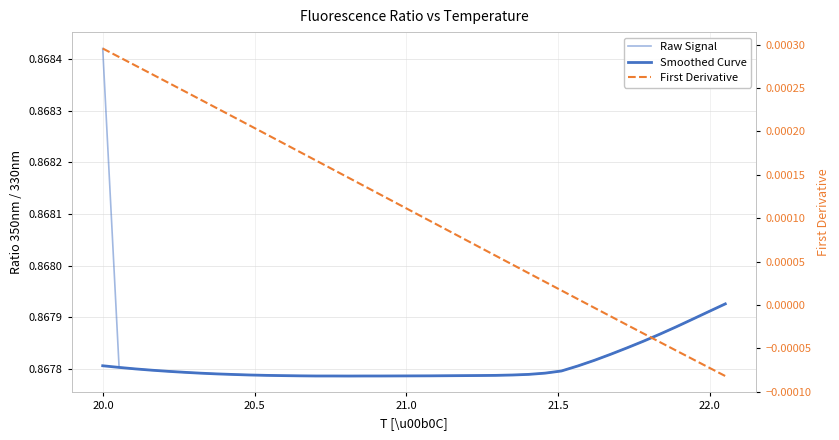

How many series are shown in this chart?

3